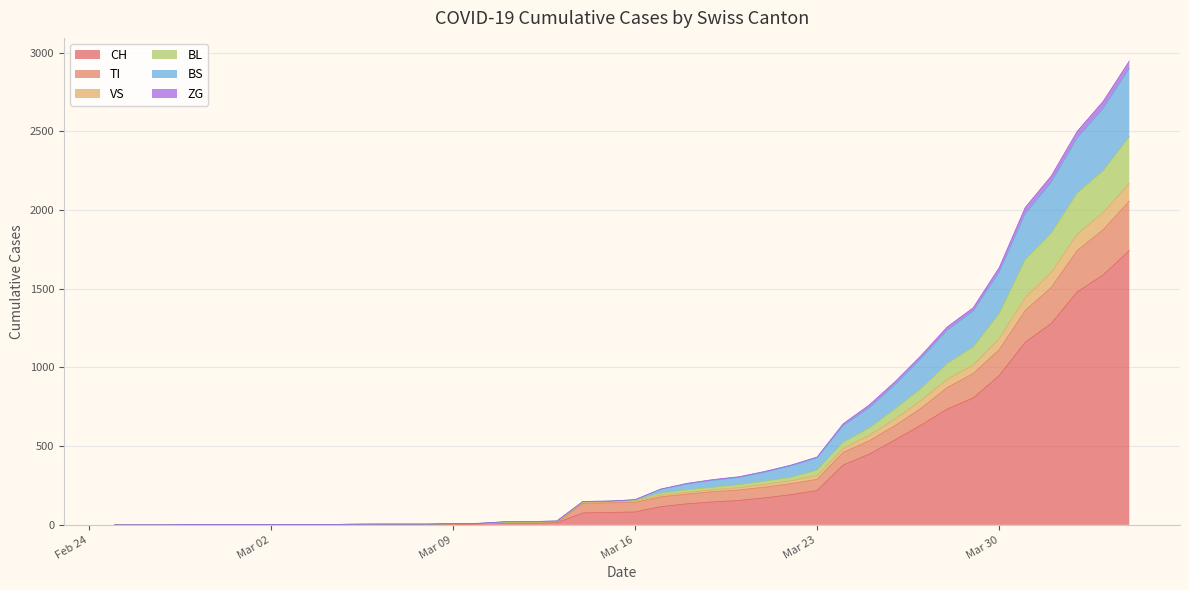

What are all the series names shown in the legend?

CH, TI, VS, BL, BS, ZG